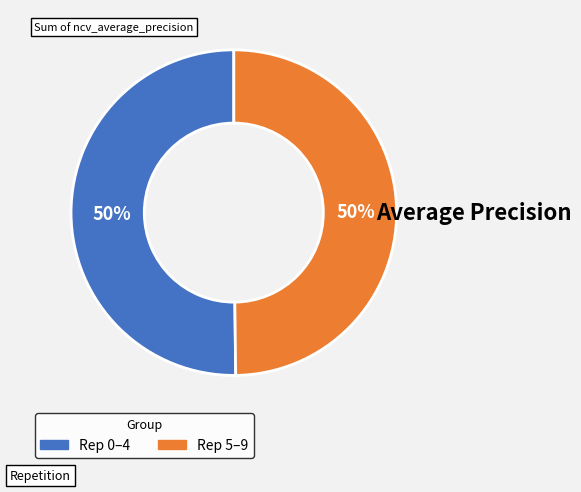

To the nearest percent, what is the average slice percentage?

50%